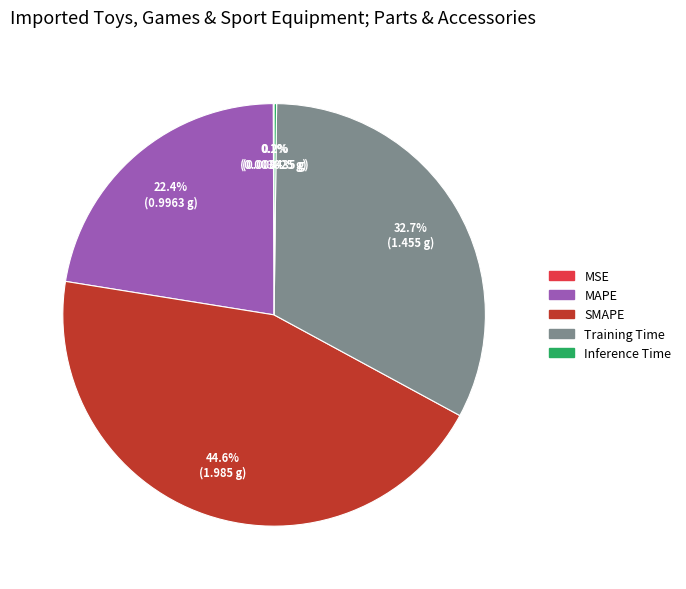

What is the total percentage of Training Time and MAPE?

55.1%